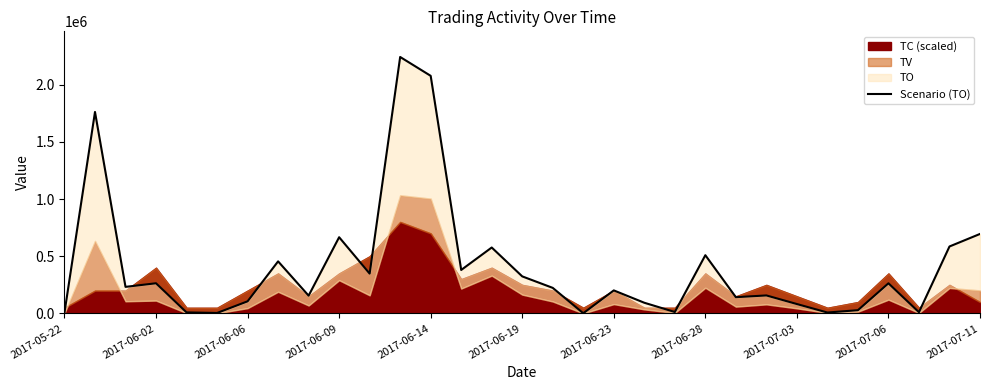

The chart shows a value of 482137 at 2017-06-19. True or false?

False